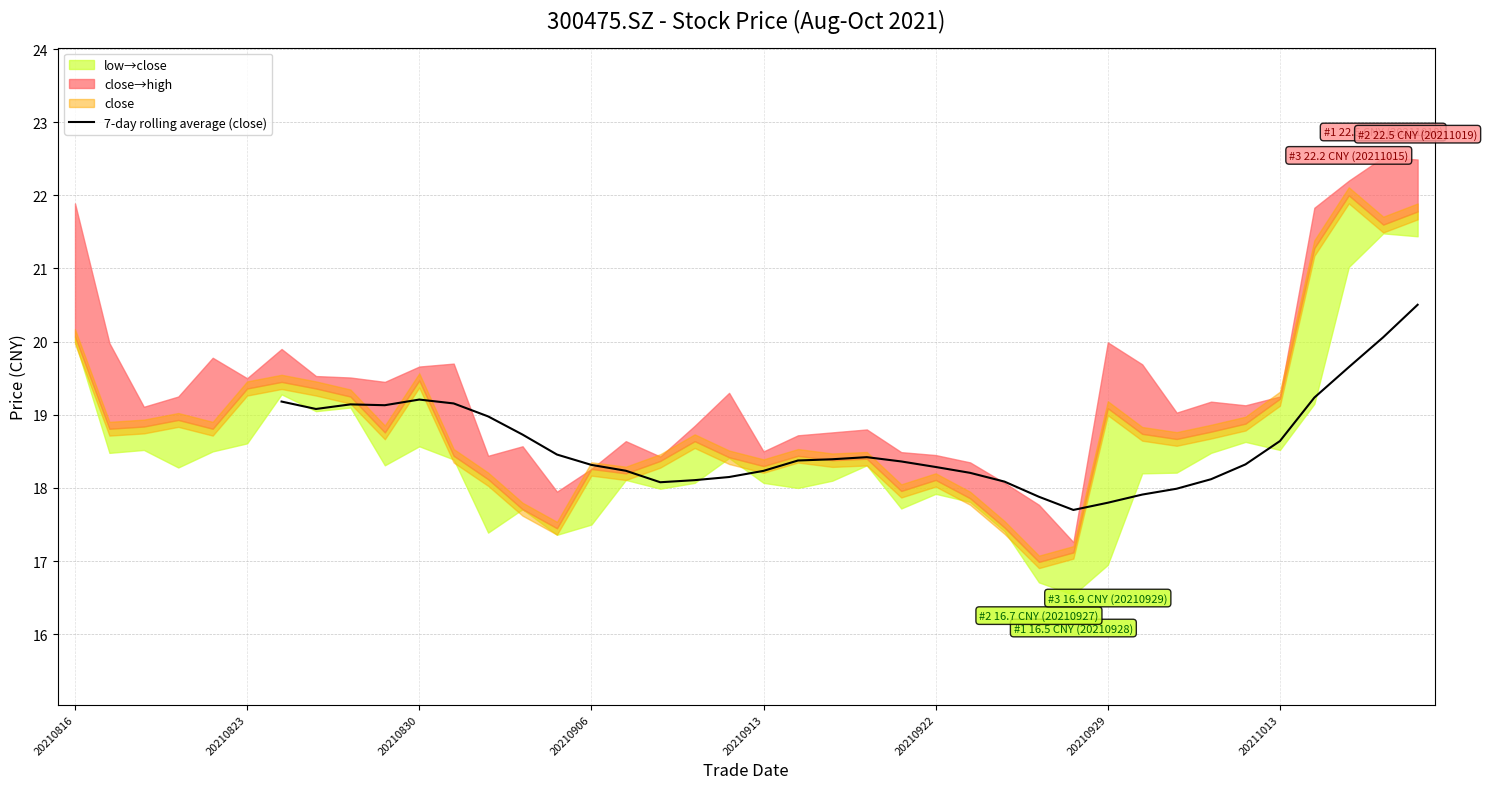

Is it true that 7-day rolling average (close) equals 18.6 at 20211013?

True